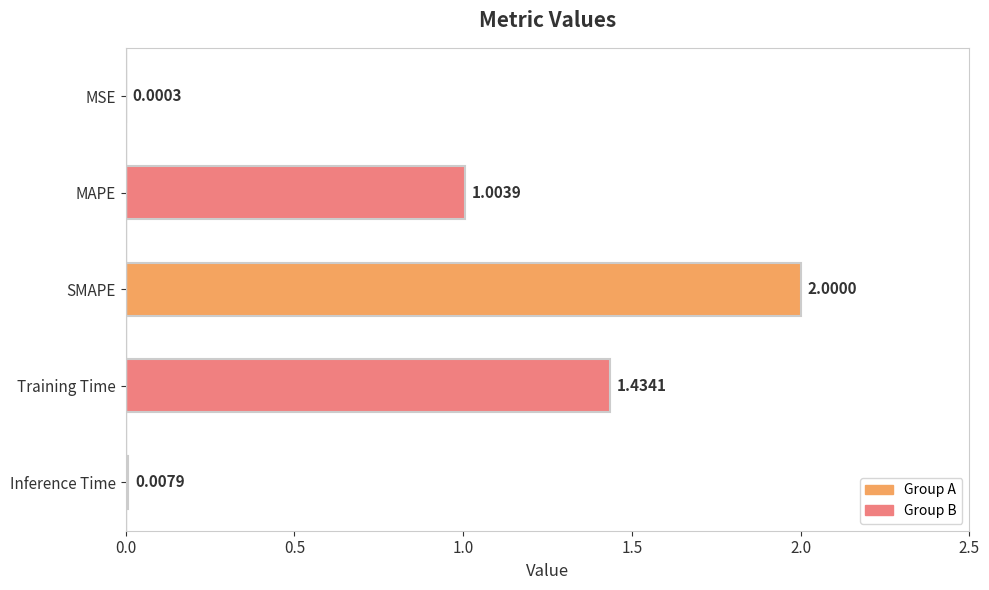

At which category does the chart reach its peak across all series?

SMAPE